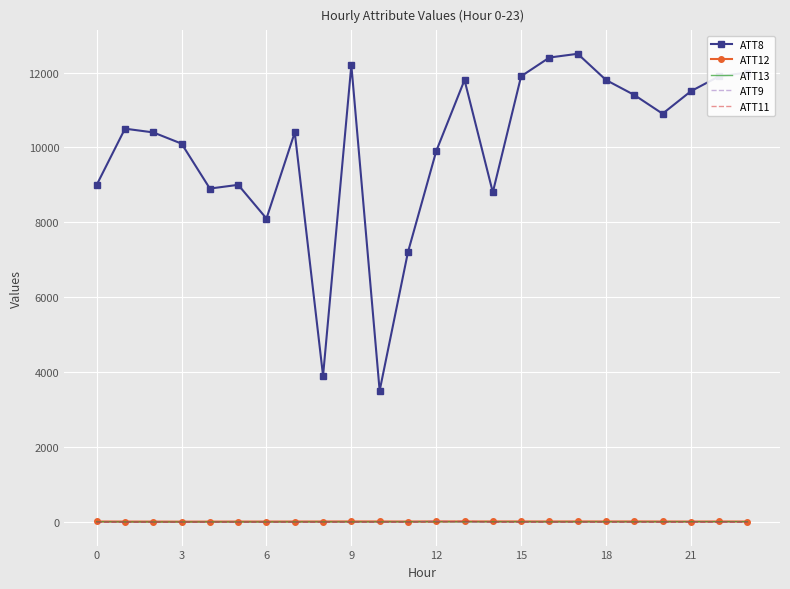

Which series has the widest spread of values?

ATT8